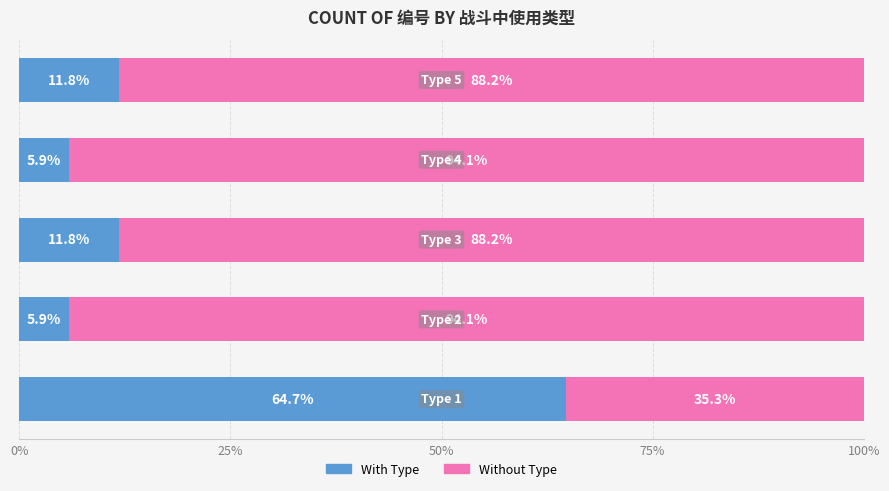

What is the maximum value for With Type?

64.7